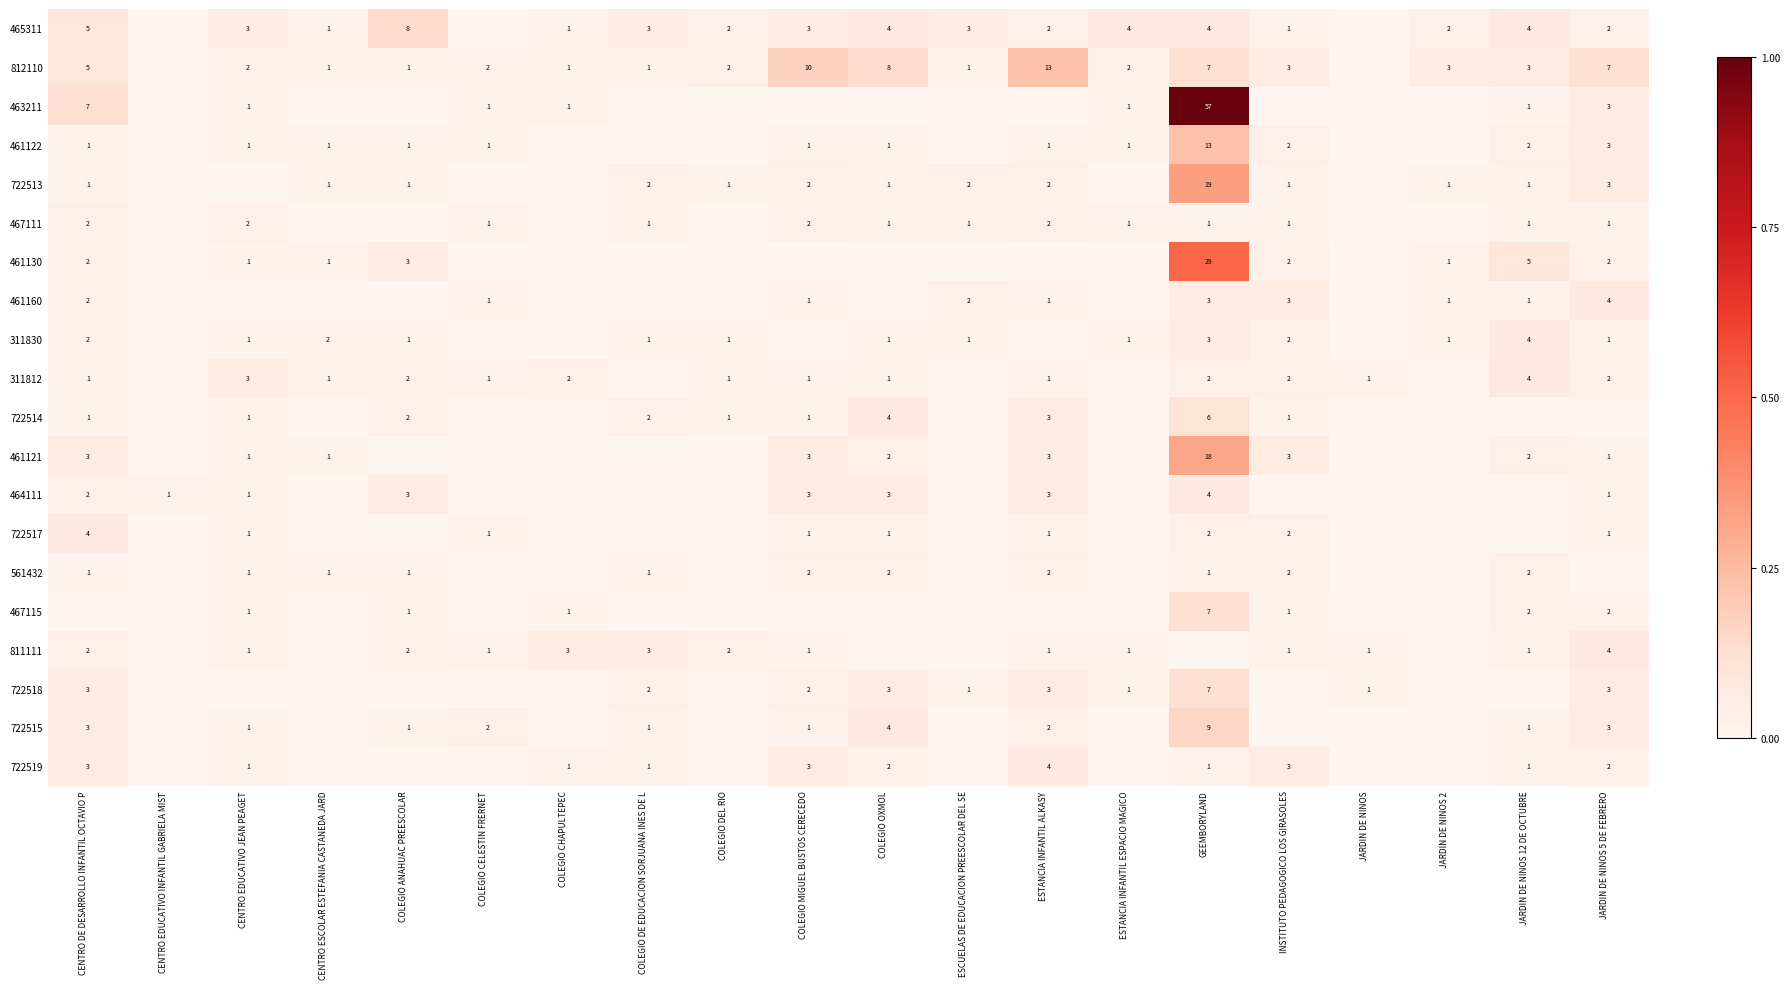

The 811111 series shows 0 at ESTANCIA INFANTIL ALKASY. True or false?

False